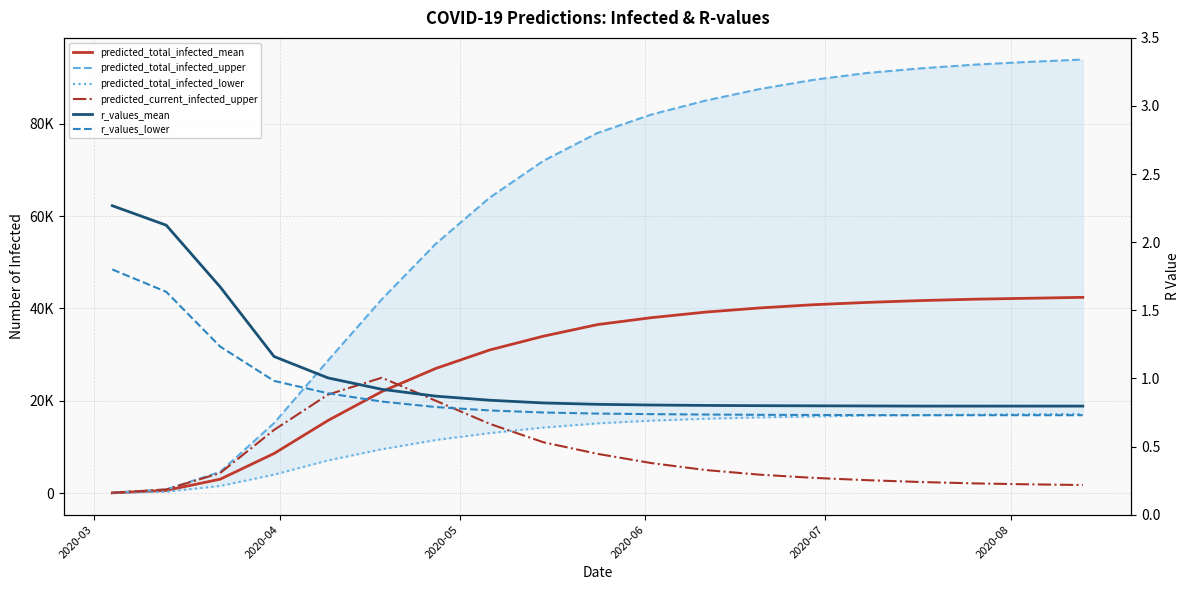

At how many categories does at least one series exceed 77166?

10